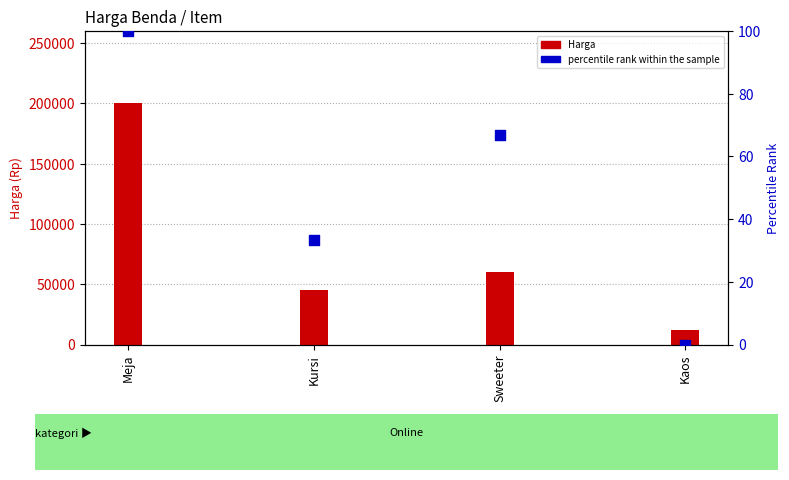

Is the value of percentile rank within the sample at Kursi greater than the value of Harga at Kaos?

No